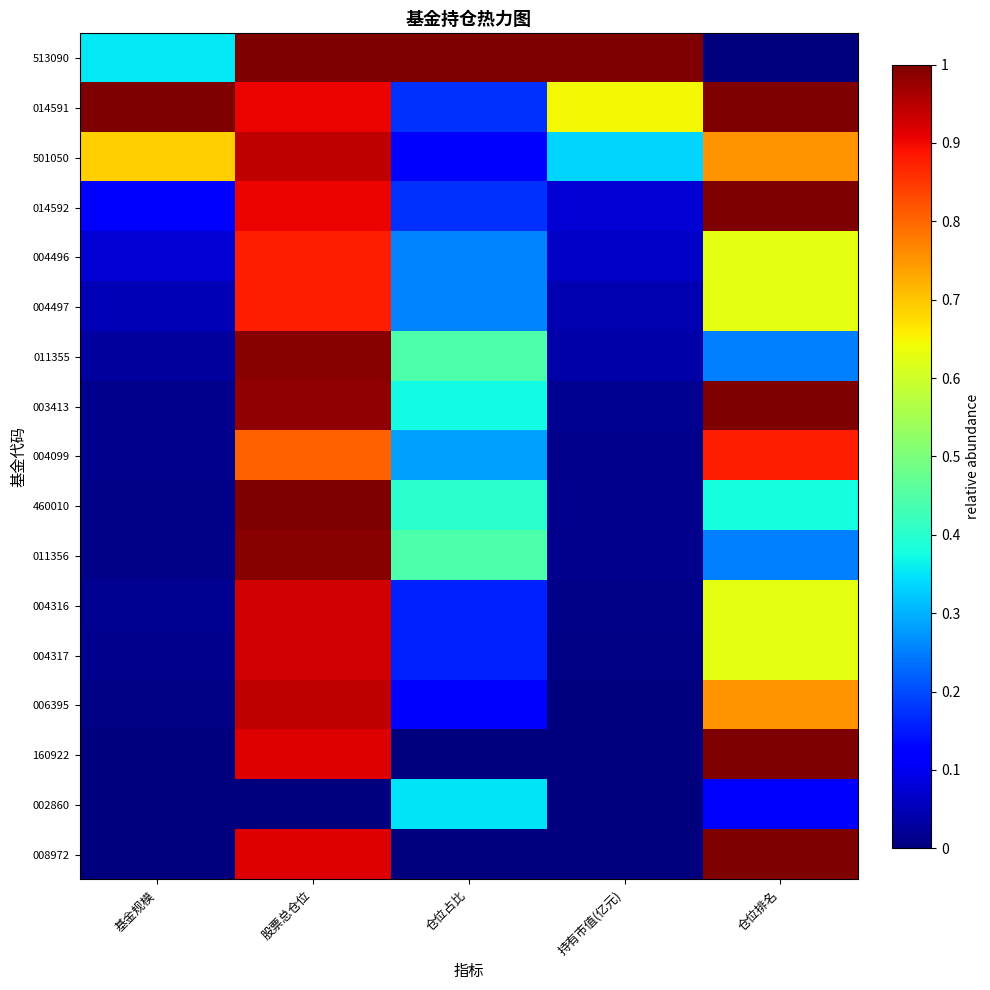

Which label corresponds to the smallest value in the chart?

仓位排名